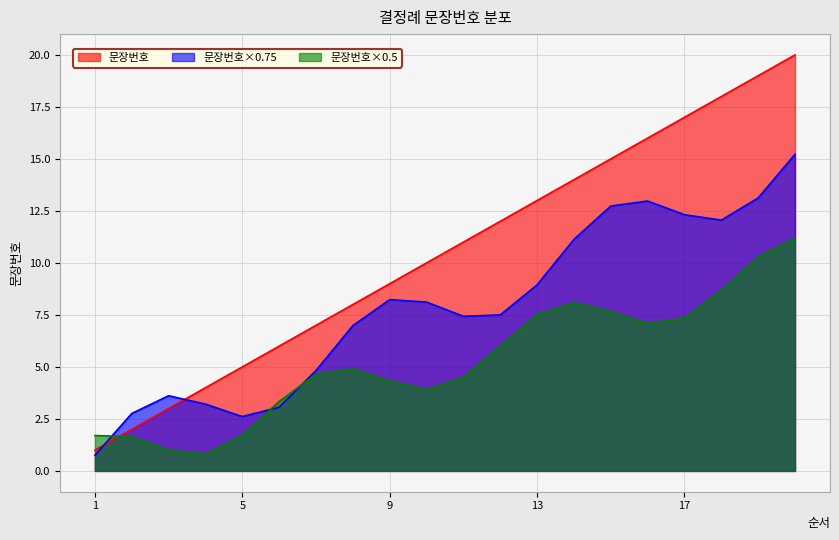

What is the value of the 10th point from the left?

10